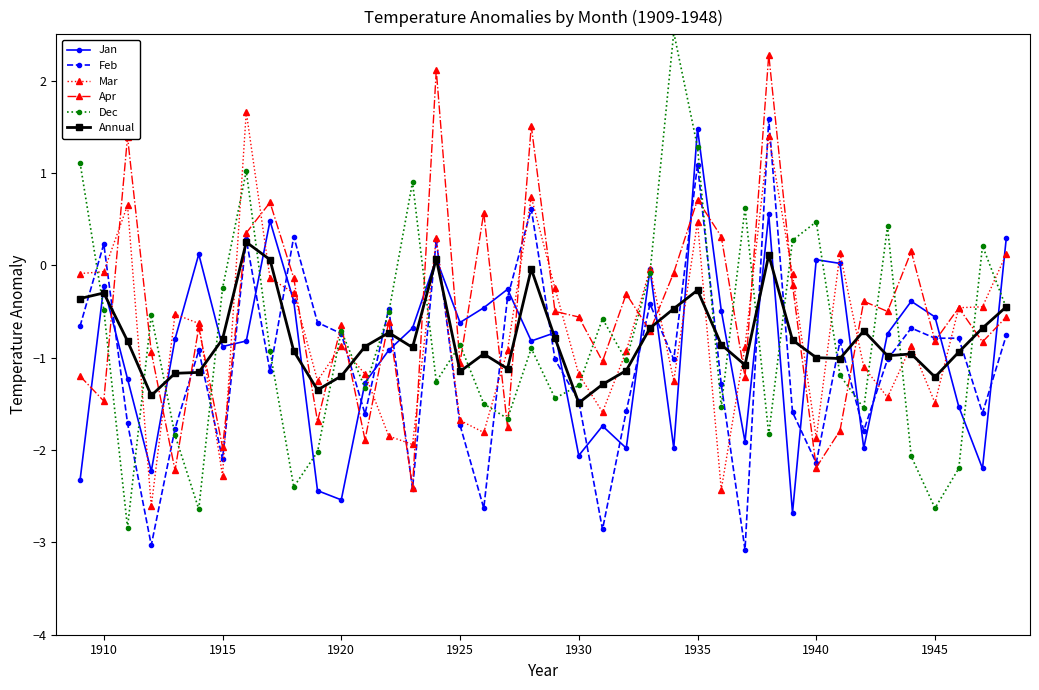

What is the value of the Feb point at the 21st from the left?

-1.0